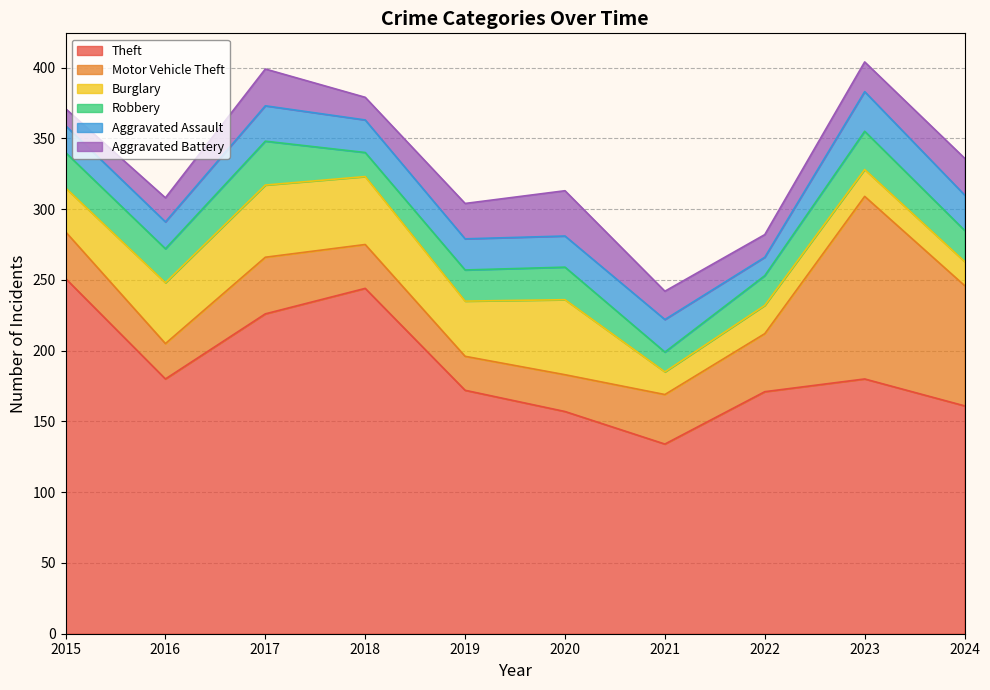

What is the difference between the maximum and minimum values in the Aggravated Battery series?

20